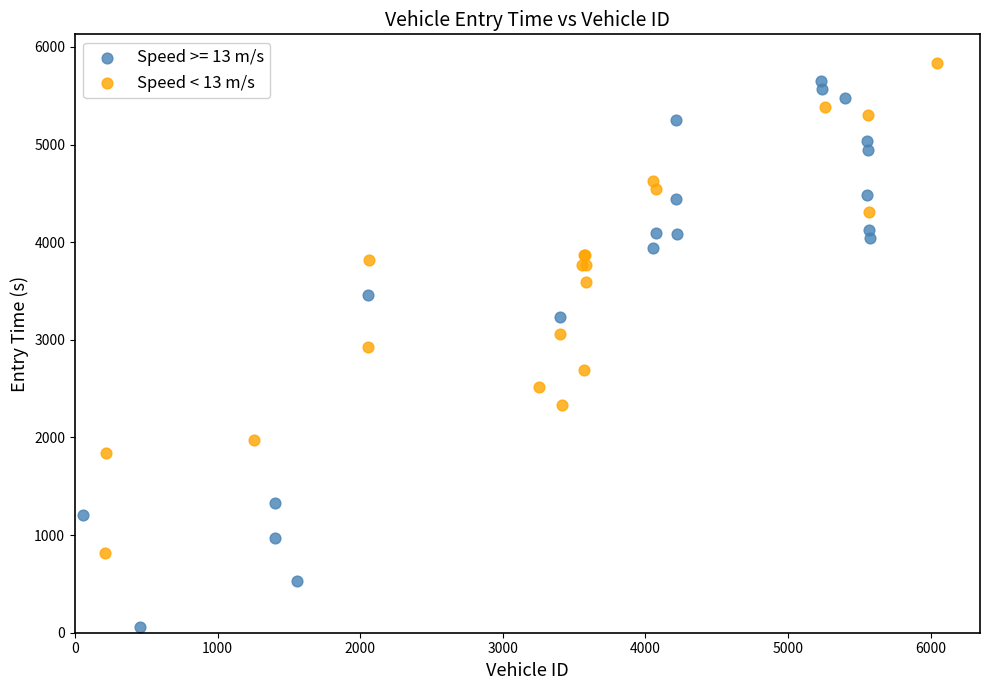

Which series has the widest spread of Y values?

Speed >= 13 m/s